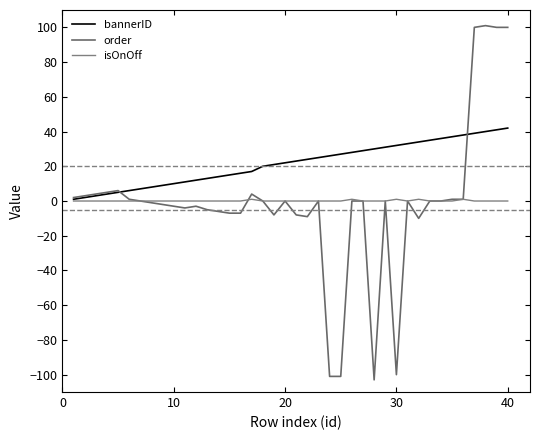

How many lines are shown in the chart?

3